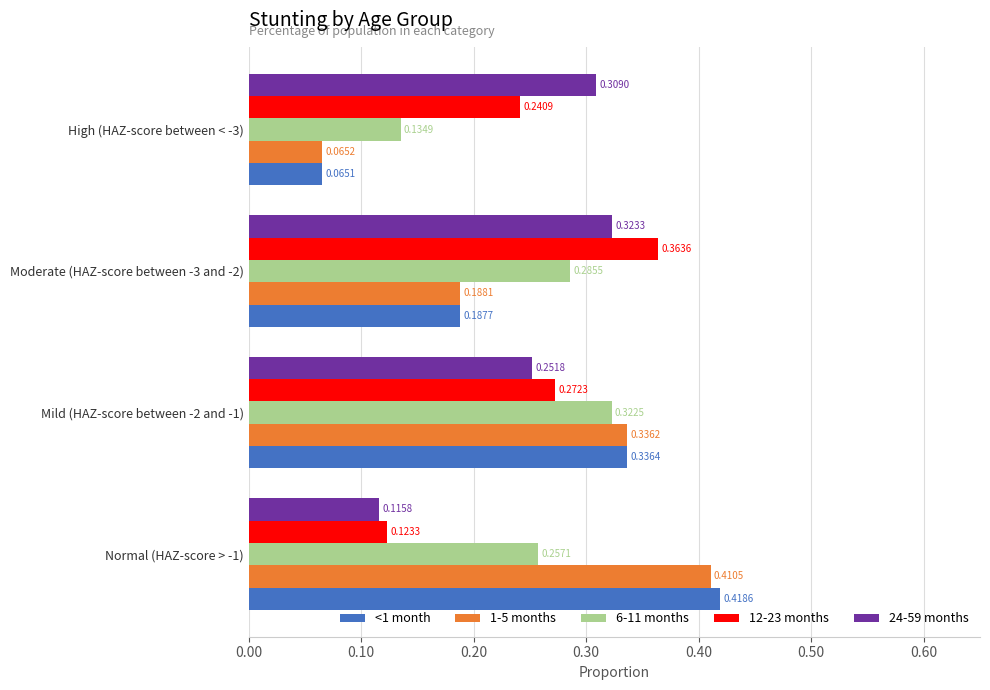

Which series has the largest total across all categories?

<1 month